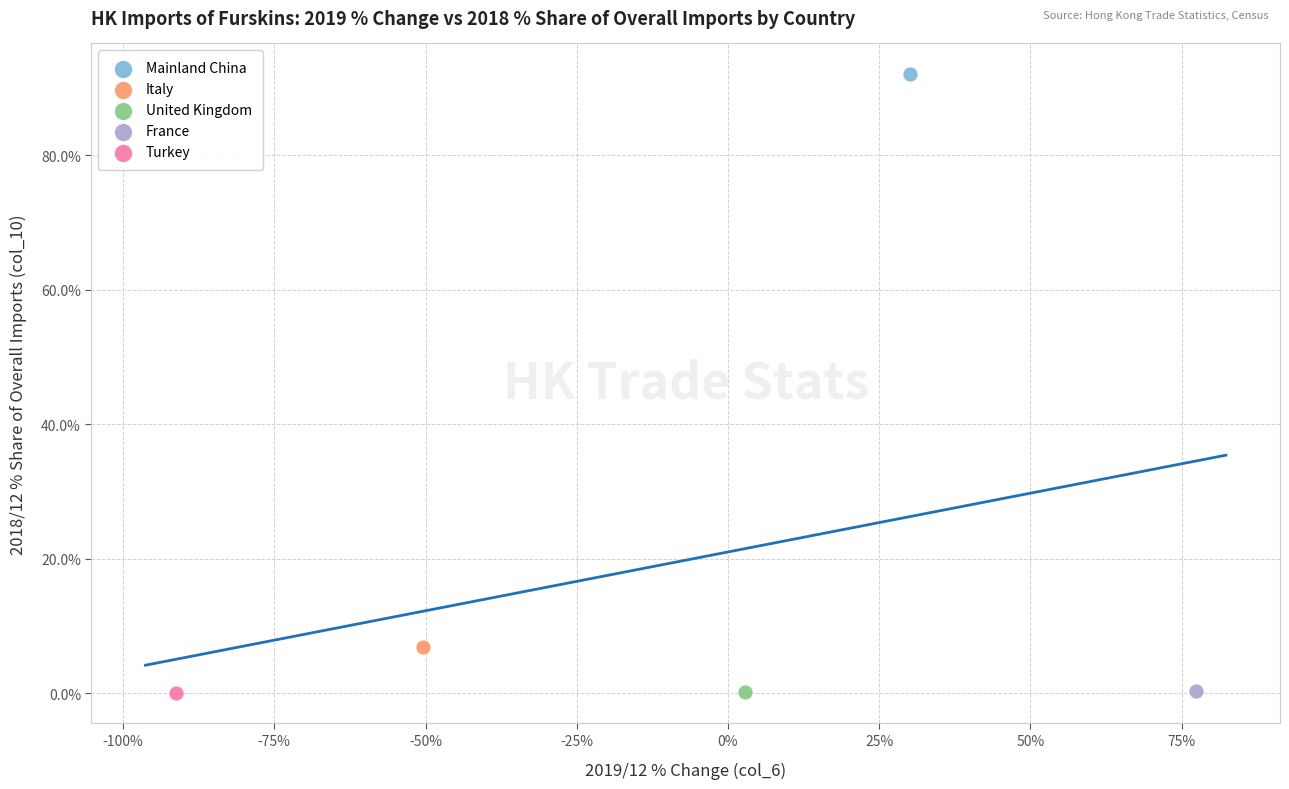

Which series contains the highest Y value?

Mainland China